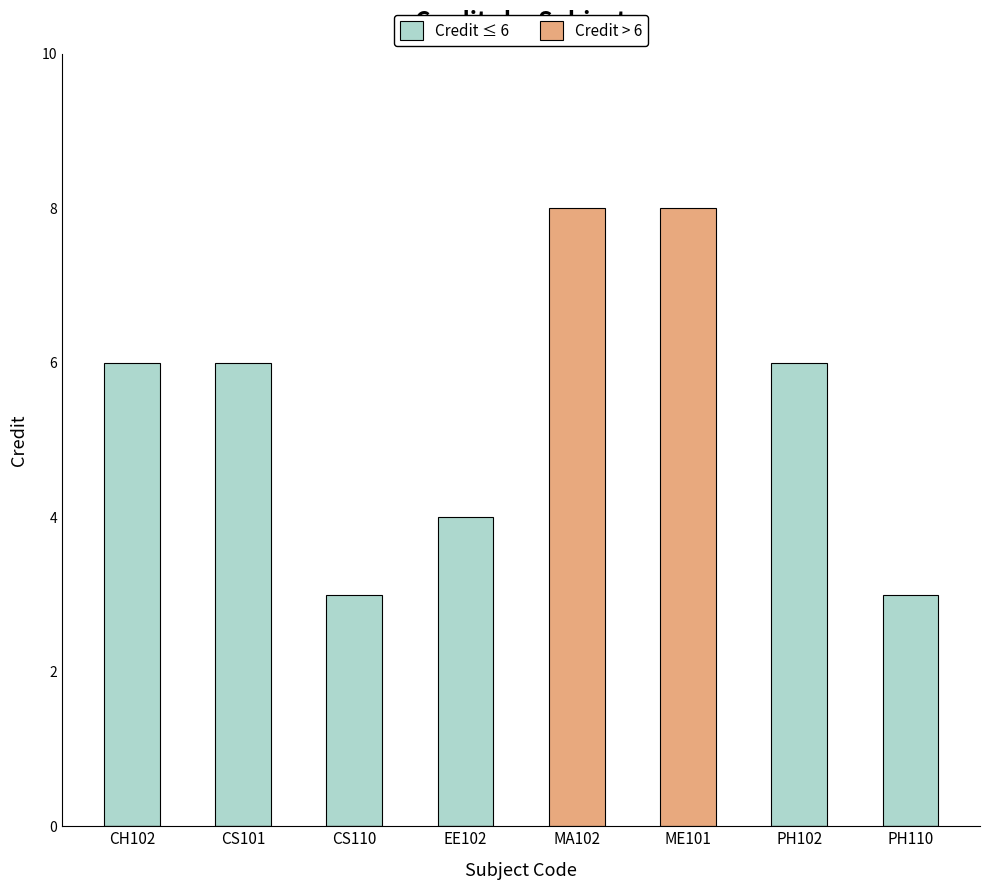

Reading left to right, list all the values displayed in this chart.

Credit ≤ 6: CH102=6	CS101=6	CS110=3	EE102=4	MA102=0	ME101=0	PH102=6	PH110=3
Credit > 6: CH102=0	CS101=0	CS110=0	EE102=0	MA102=8	ME101=8	PH102=0	PH110=0